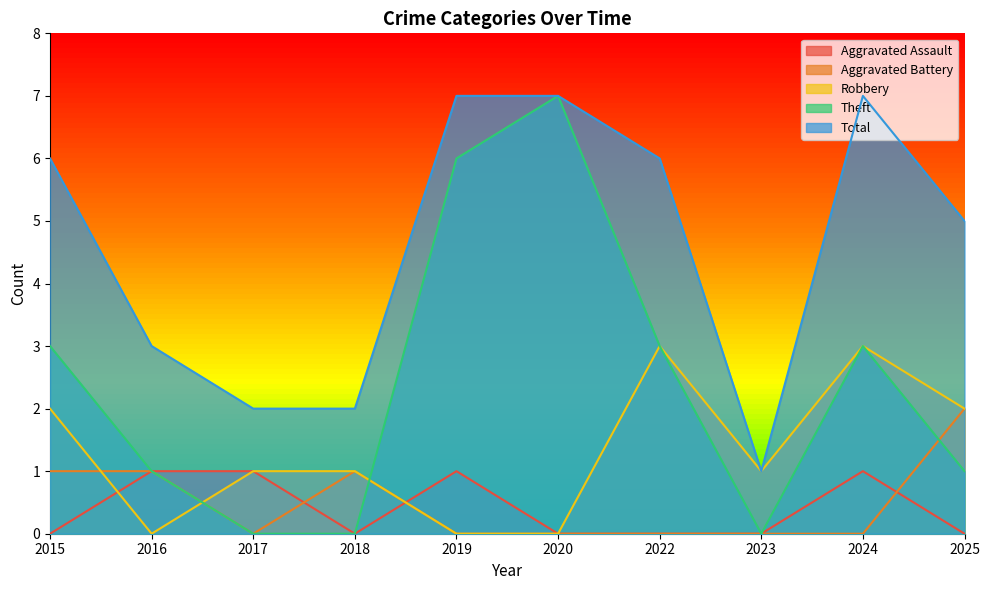

Where is the first local maximum for Aggravated Battery?

2018